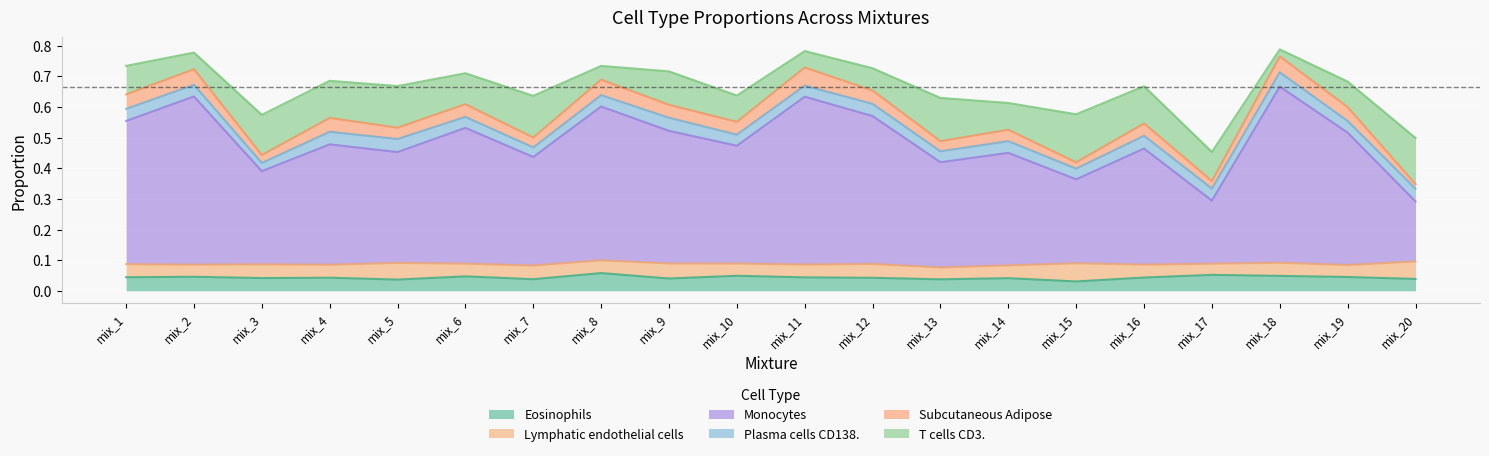

True or false: Monocytes has more than 1 points higher than both neighbors.

True